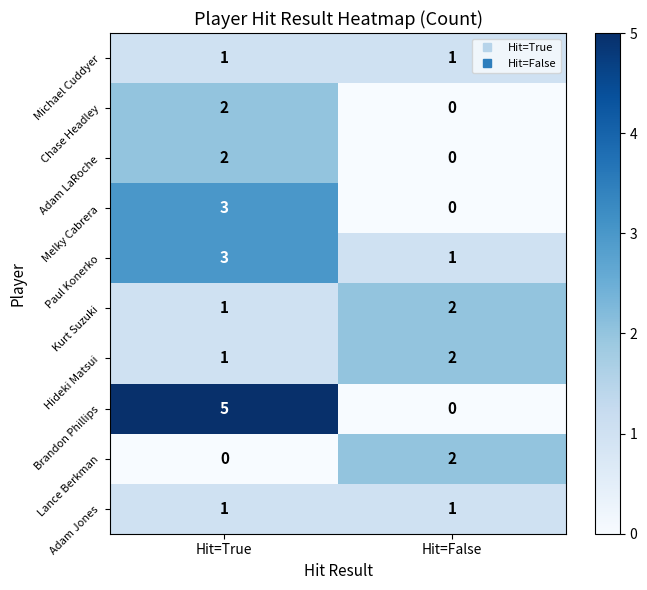

What is the difference between the Brandon Phillips values at Hit=True and Hit=False?

5